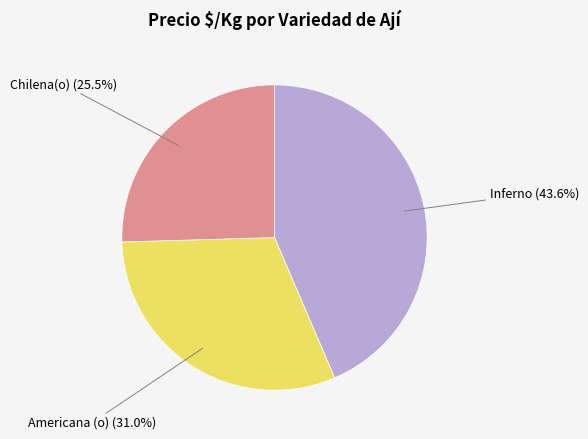

Does any single category account for the majority?

No